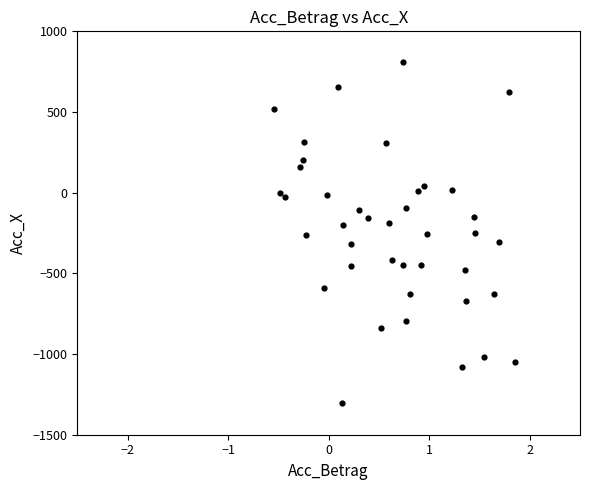

What is the range of X values (max minus min)?

2.4